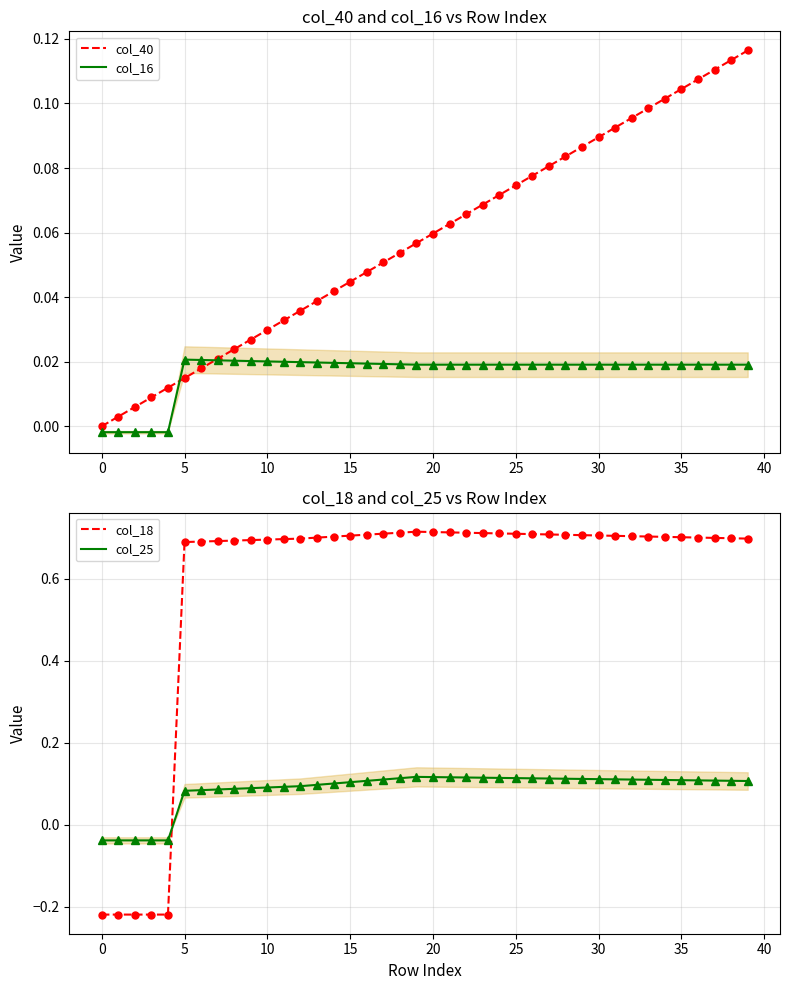

The col_25 series shows 0.1 at 31. True or false?

True